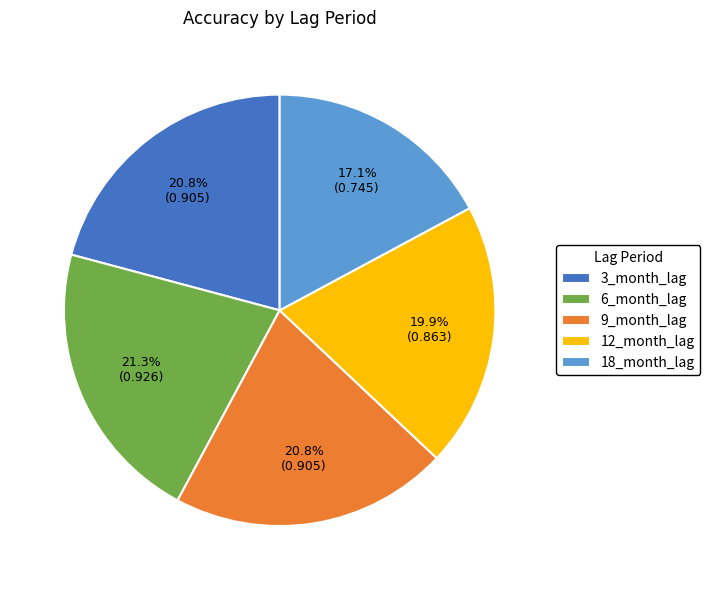

Which slice is the smallest?

18_month_lag